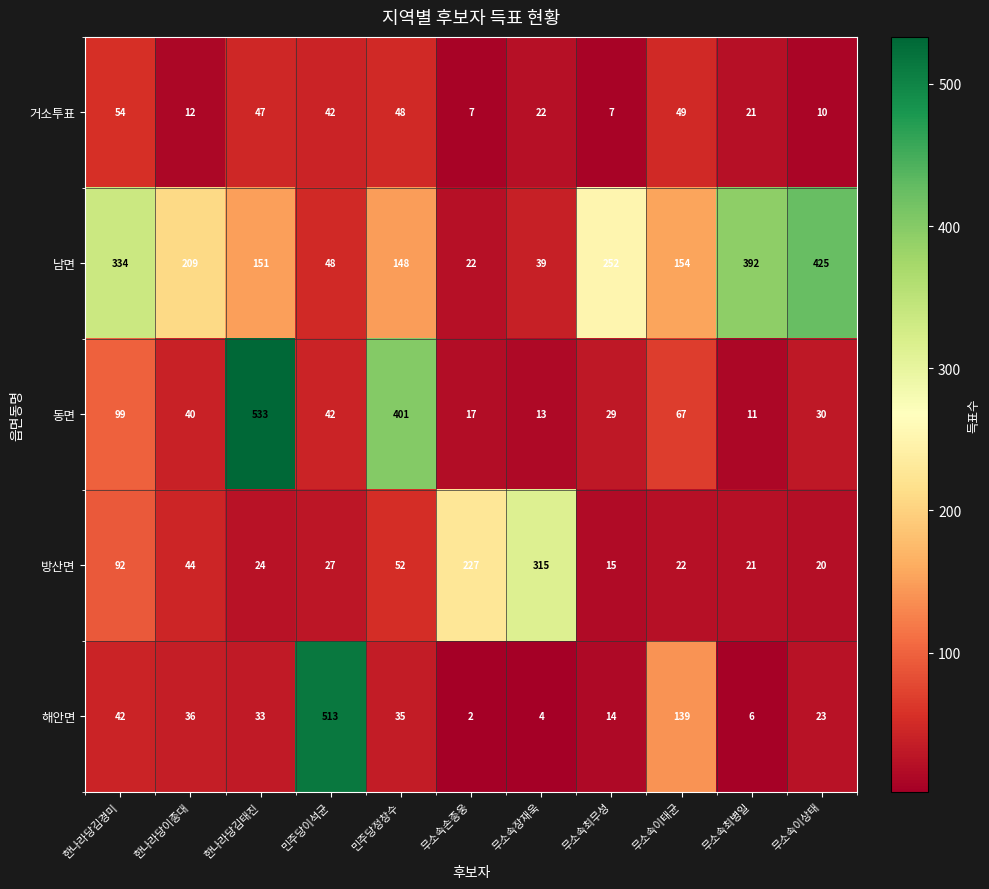

What is the greatest value displayed?

533